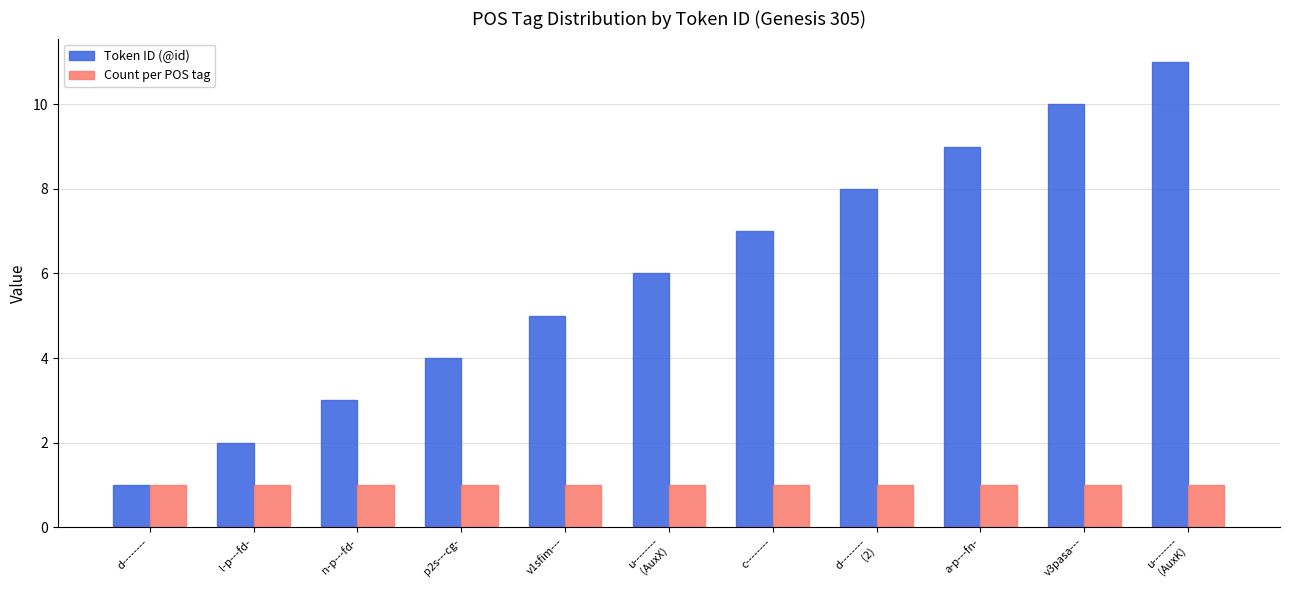

Reading left to right, what are all the values shown in this chart?

Token ID (@id): d--------=1	l-p---fd-=2	n-p---fd-=3	p2s---cg-=4	v1sfim---=5	u--------
(AuxX)=6	c--------=7	d--------
(2)=8	a-p---fn-=9	v3pasa---=10	u--------
(AuxK)=11
Count per POS tag: d--------=1	l-p---fd-=1	n-p---fd-=1	p2s---cg-=1	v1sfim---=1	u--------
(AuxX)=1	c--------=1	d--------
(2)=1	a-p---fn-=1	v3pasa---=1	u--------
(AuxK)=1